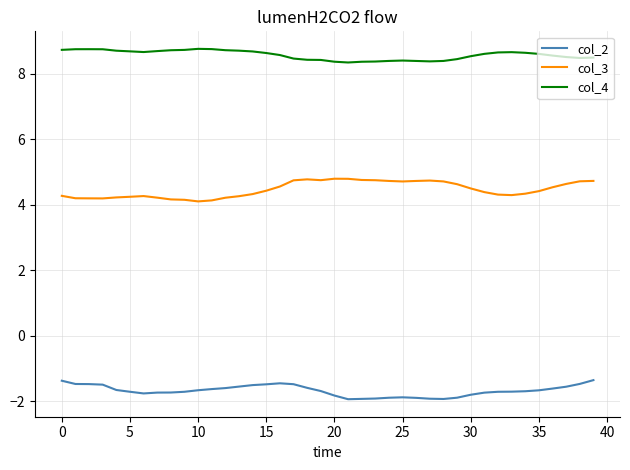

True or false: col_4 and col_3 intersect in this chart.

False